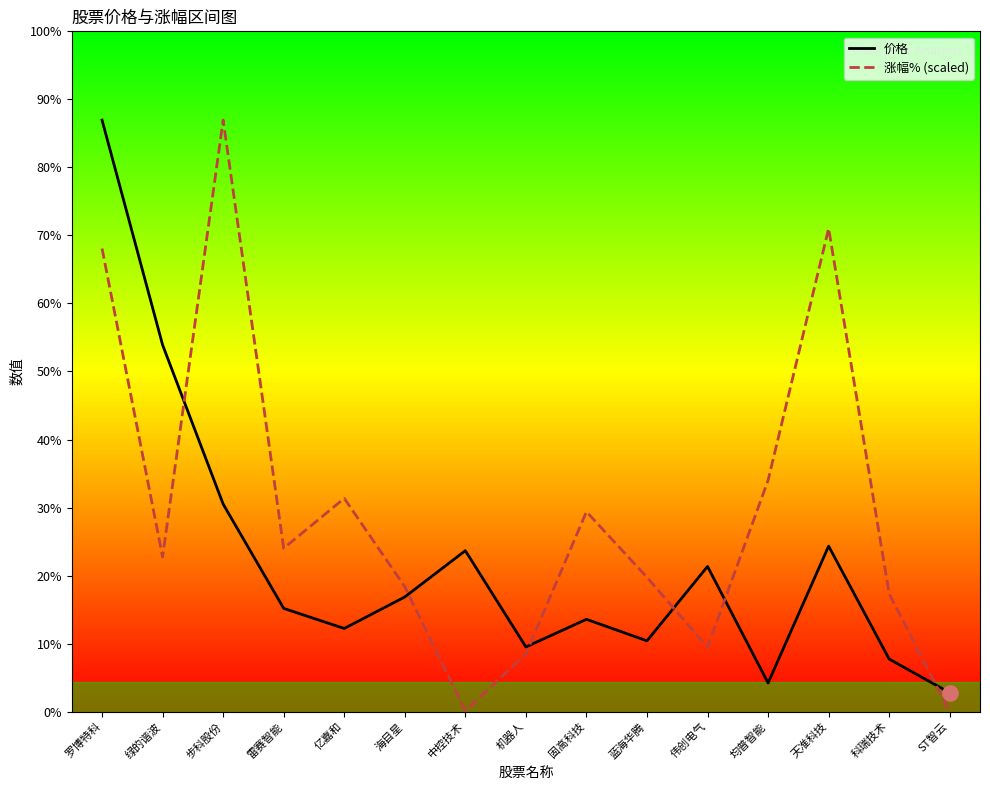

Which series has the largest total across all categories?

涨幅% (scaled)